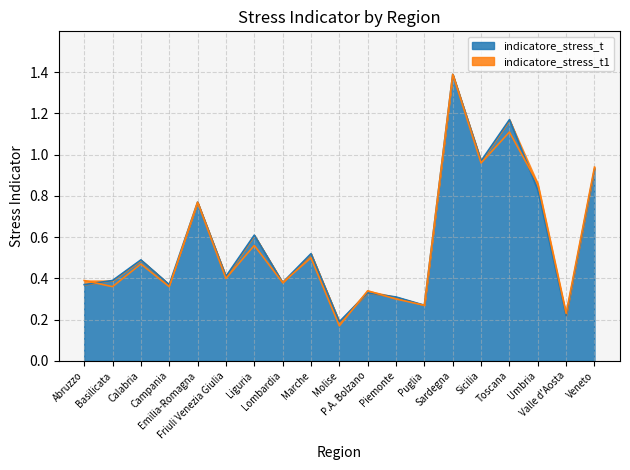

At how many categories does at least one series exceed 0?

19